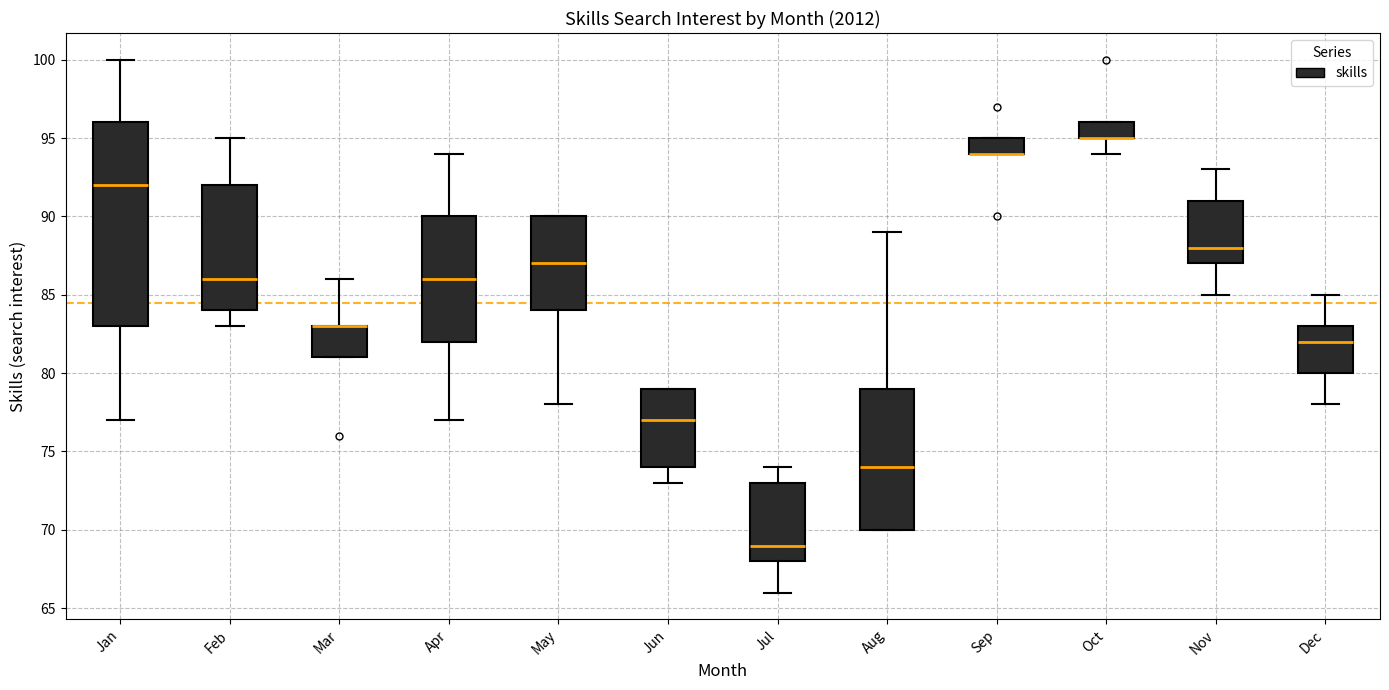

Where is the upper edge of the box for Oct on the y-axis? The values are not printed on the chart, so give them approximately, as read against the axis.

96